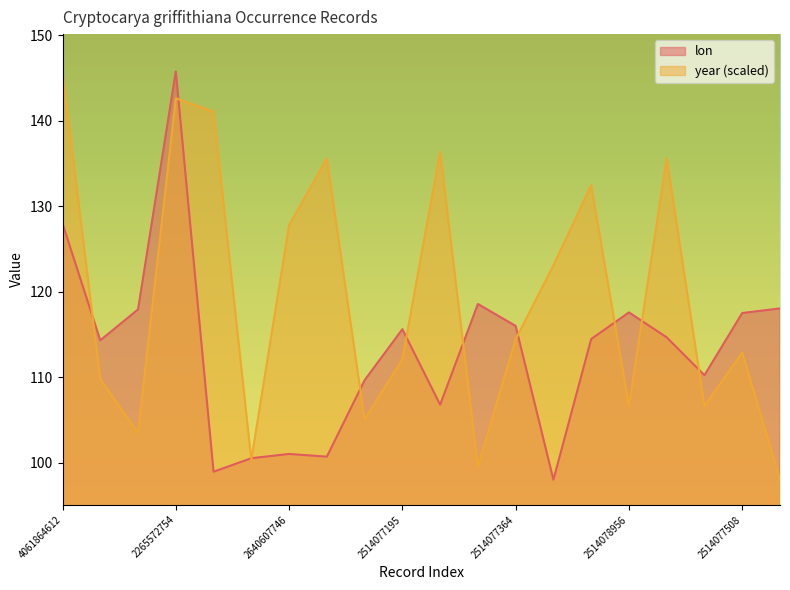

At how many categories does at least one series exceed 105?

19